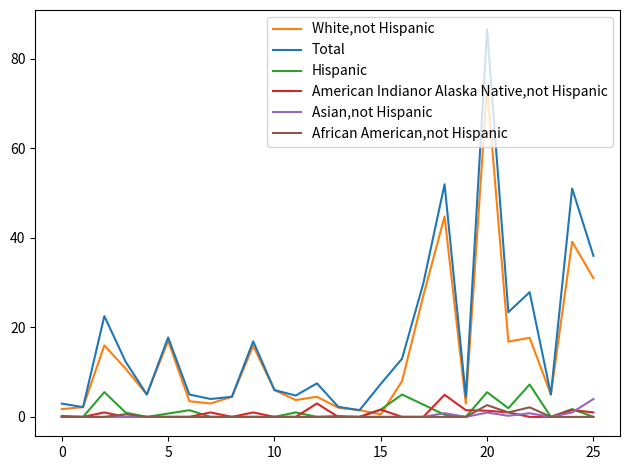

Which series has the largest range (max minus min)?

Total